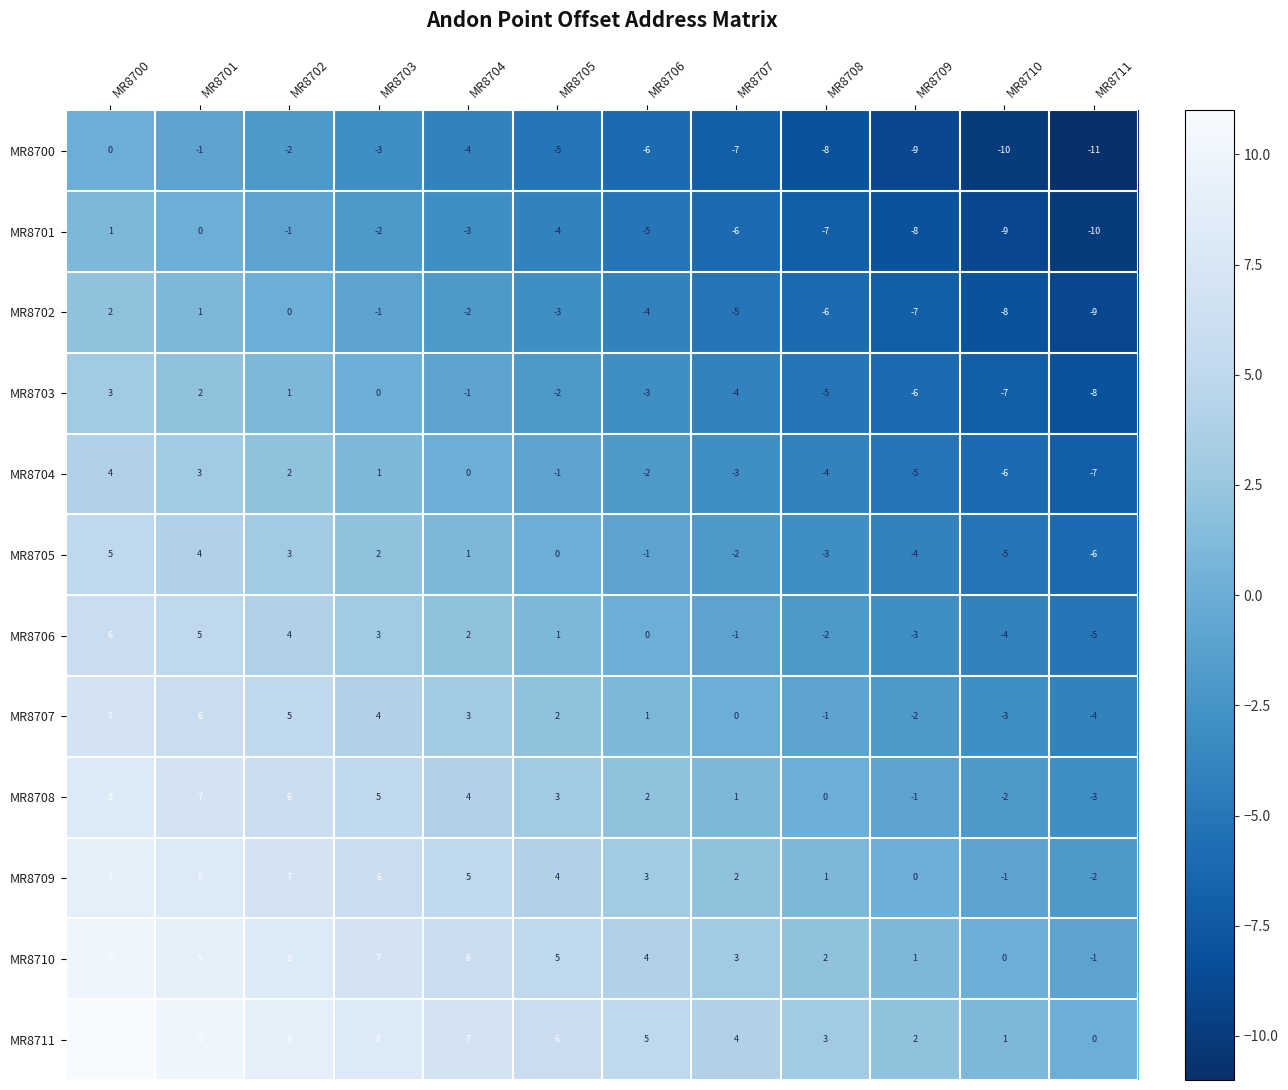

What is the total value across all series at MR8700?

66